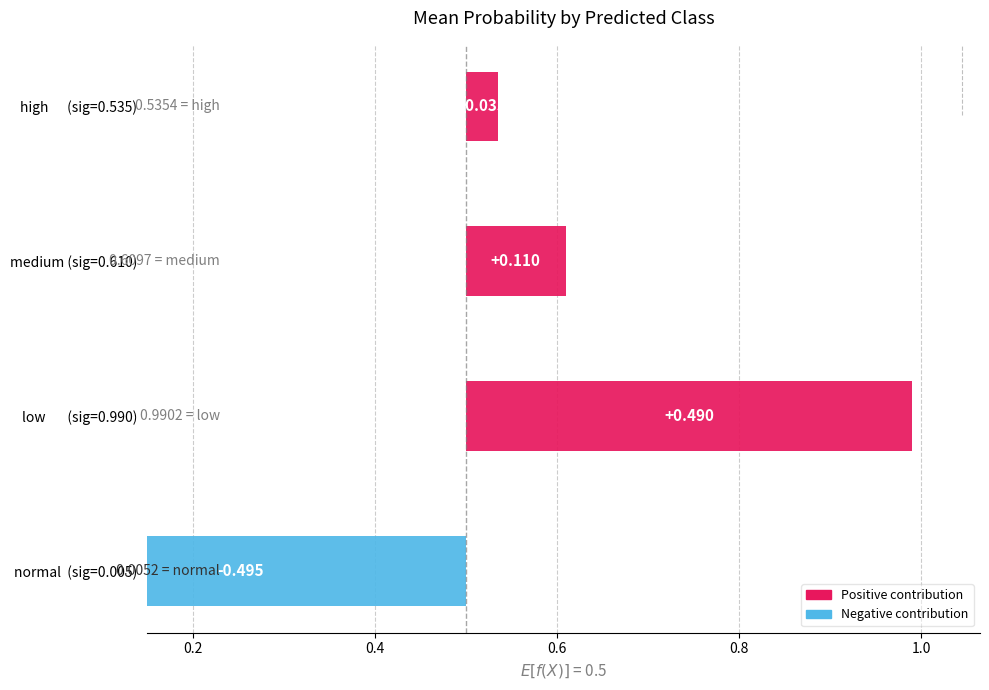

What is the value of the sigmoid_prob bar at the 3rd from the left?

0.6